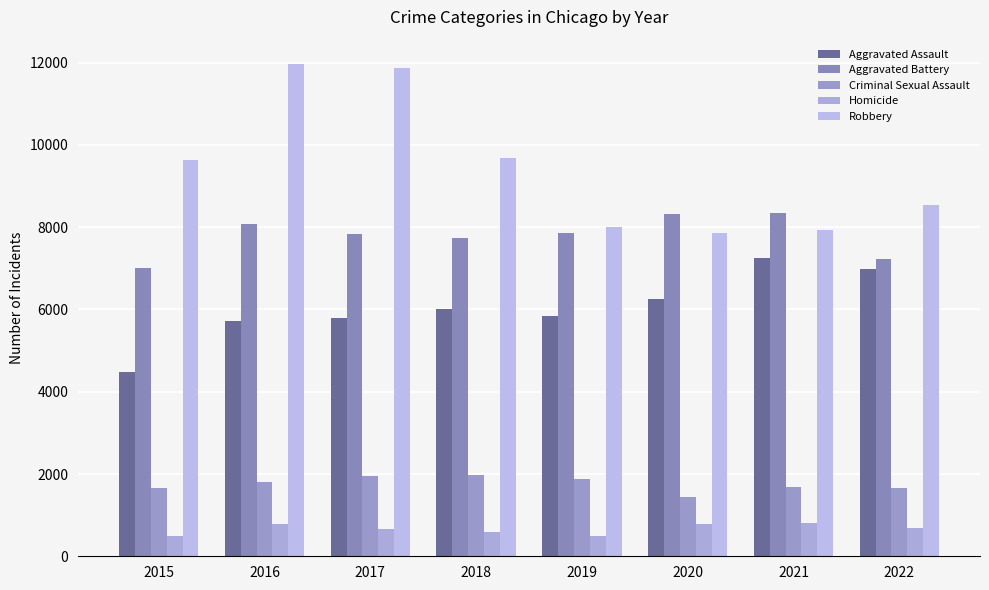

How many values in the Aggravated Battery series are below 7857?

4